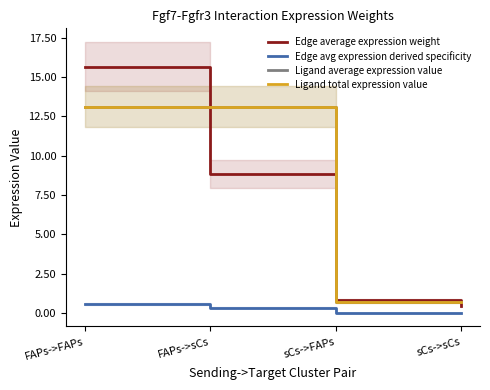

The Ligand average expression value series shows 0.7 at sCs->sCs. True or false?

True